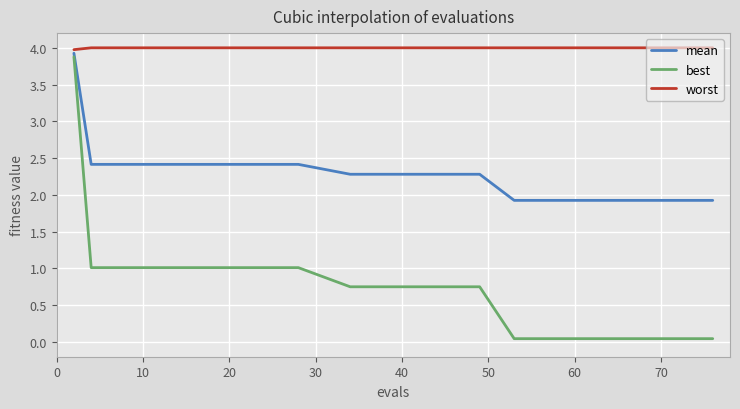

What is the maximum value shown in the chart?

4.0